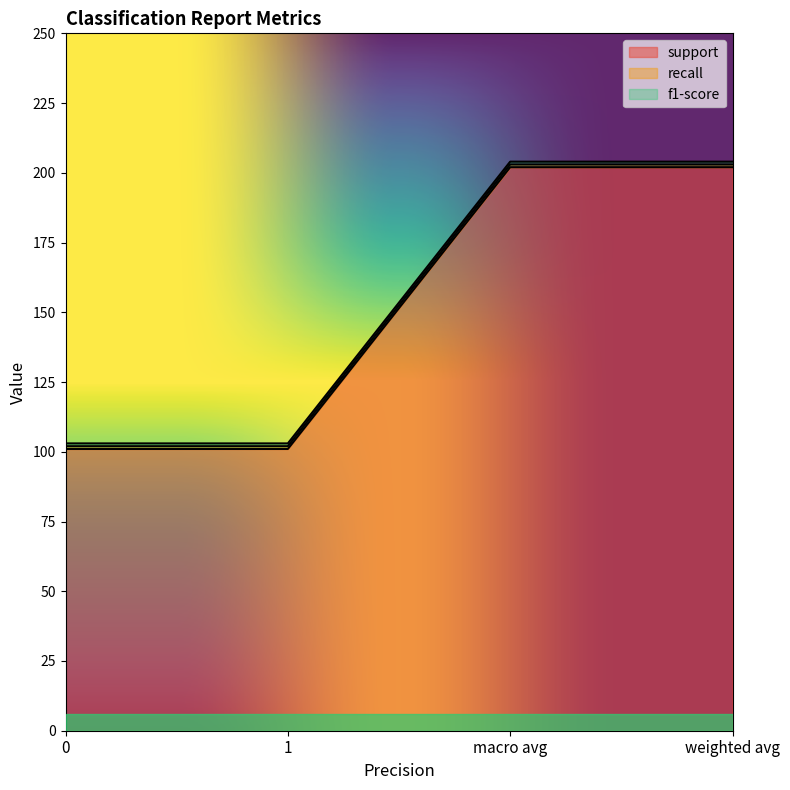

True or false: support has more than 2 interior local peaks.

False